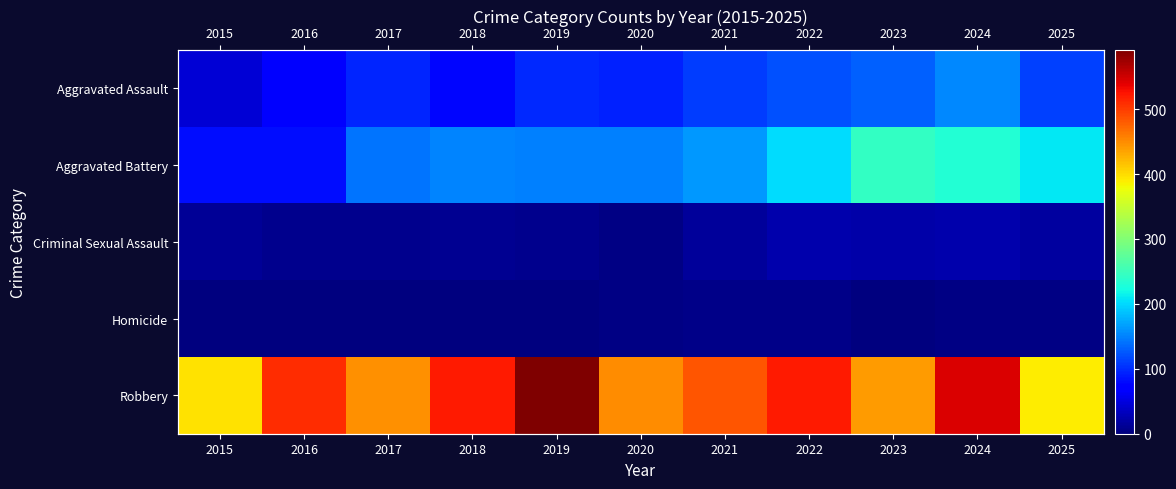

What is the greatest value displayed?

591